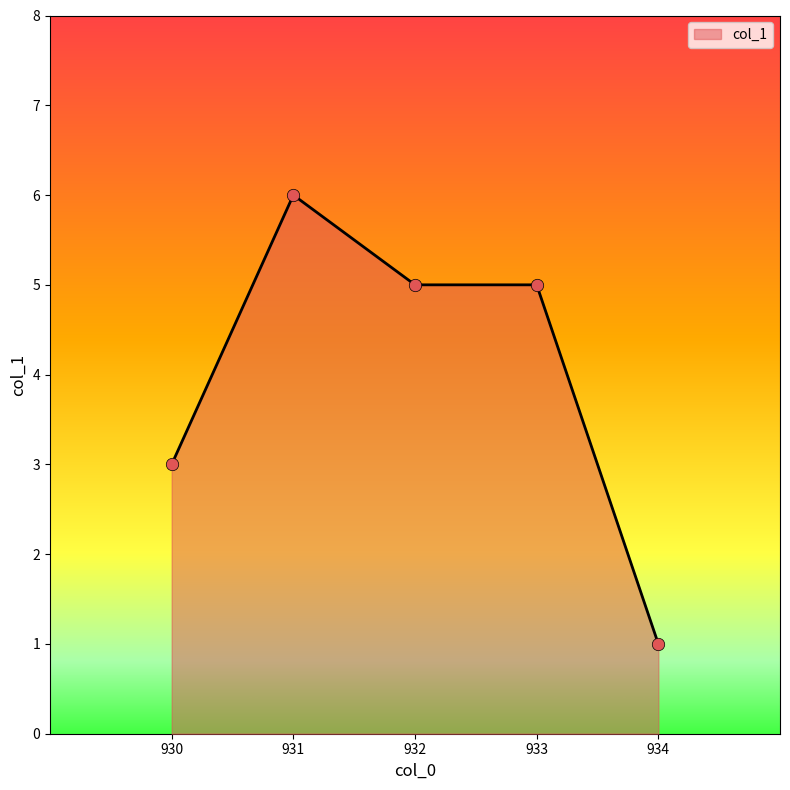

Approximately how many times larger is the value at 933 compared to 932?

1.0